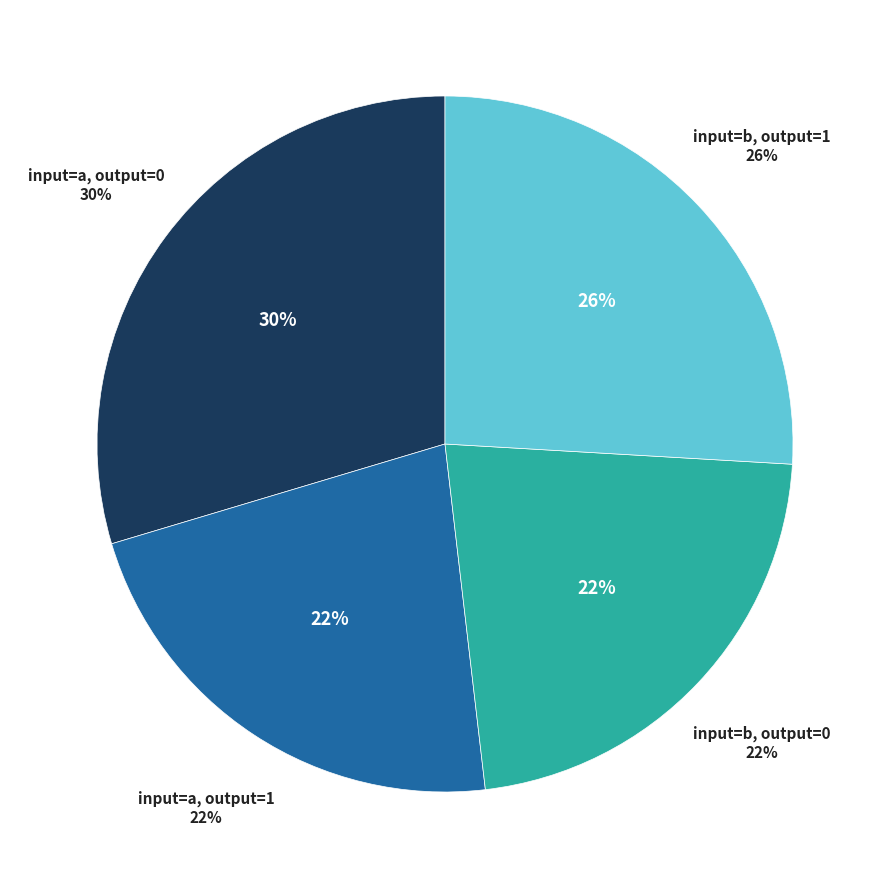

Rank the categories by value from highest to lowest.

input a, output 0, input b, output 1, input a, output 1, input b, output 0